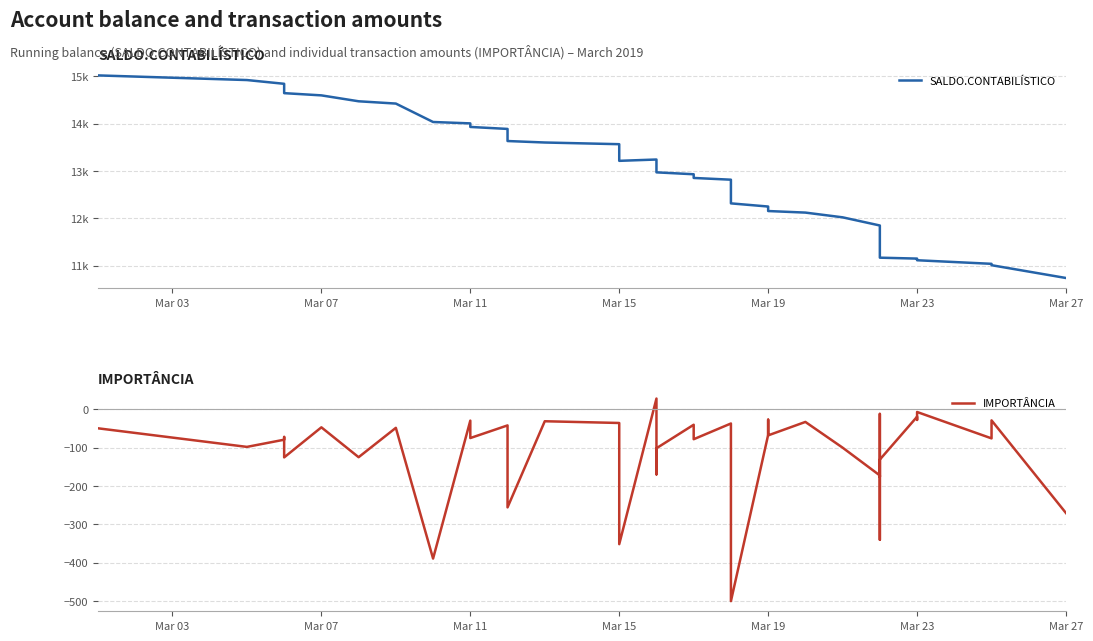

The value of IMPORTÂNCIA at 29 is -602.3. True or false?

False